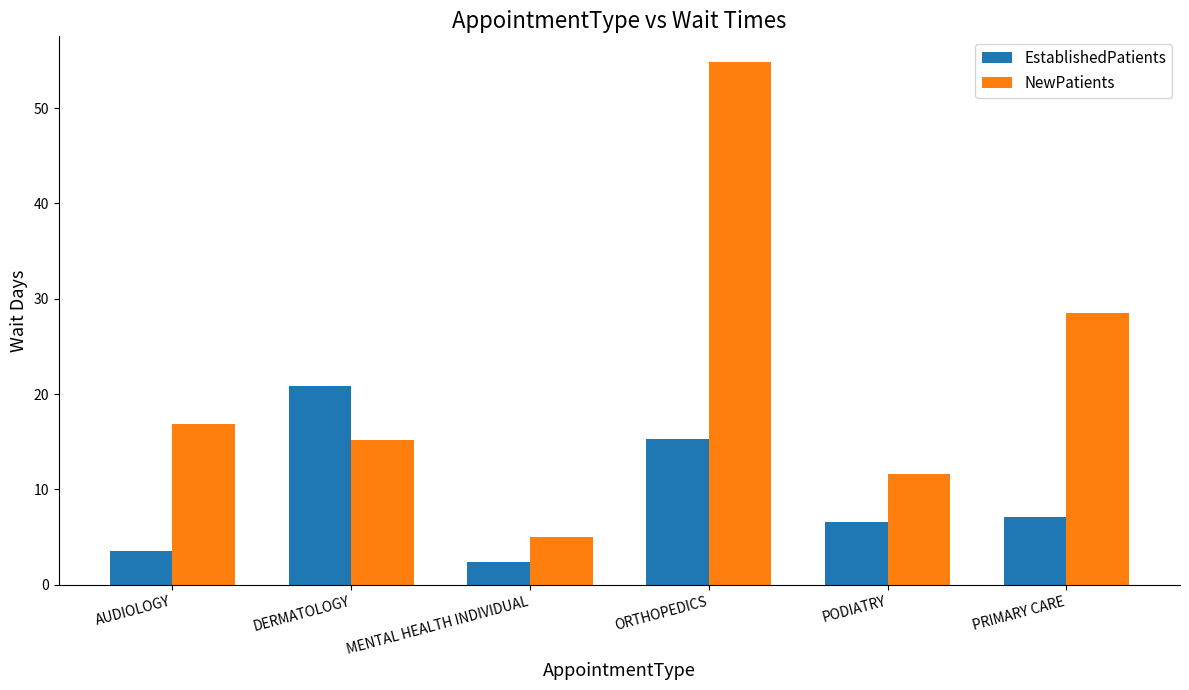

What is the difference between the highest and lowest values at PRIMARY CARE?

21.4